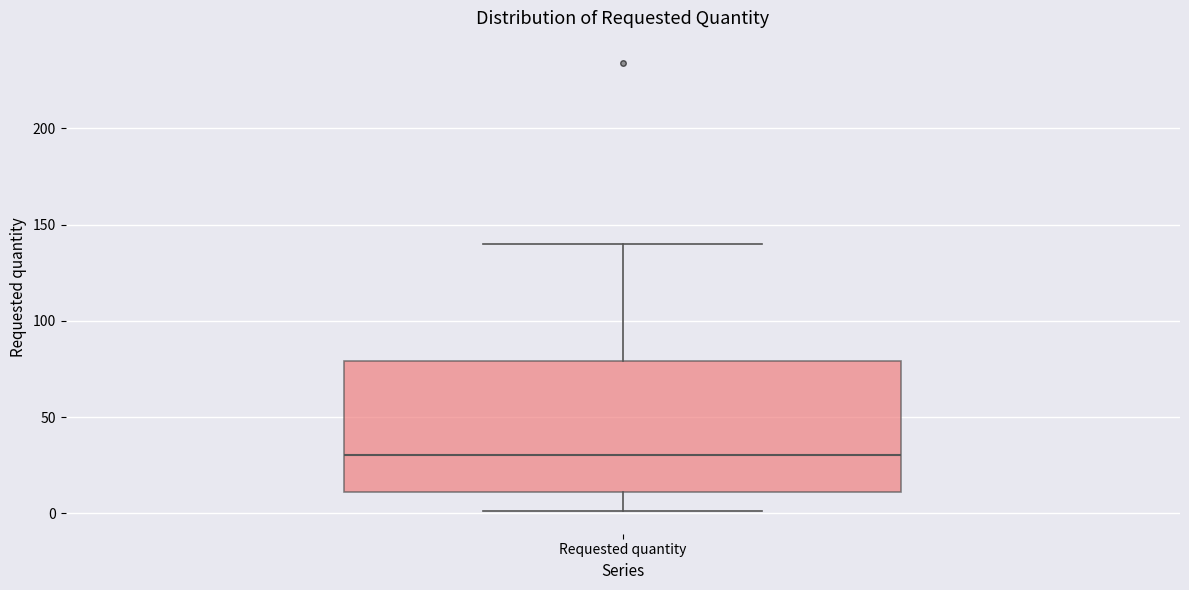

Where does the median line of the box for Requested quantity sit on the y-axis? The values are not printed on the chart, so give them approximately, as read against the axis.

30